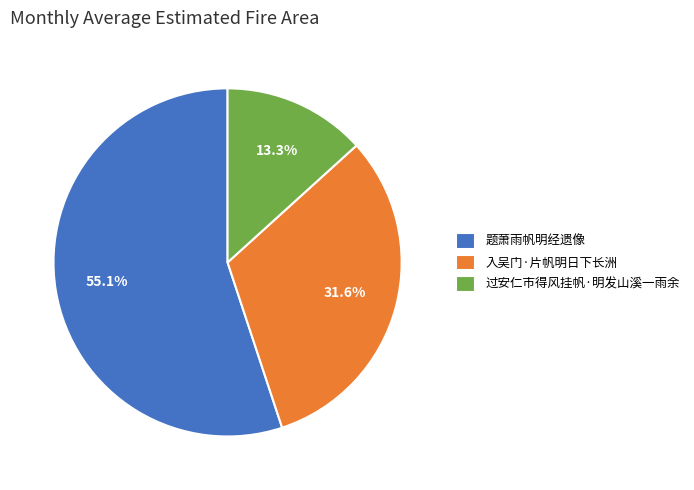

To the nearest percent, what is the combined percentage of 入吴门·片帆明日下长洲 and 题萧雨帆明经遗像?

87%